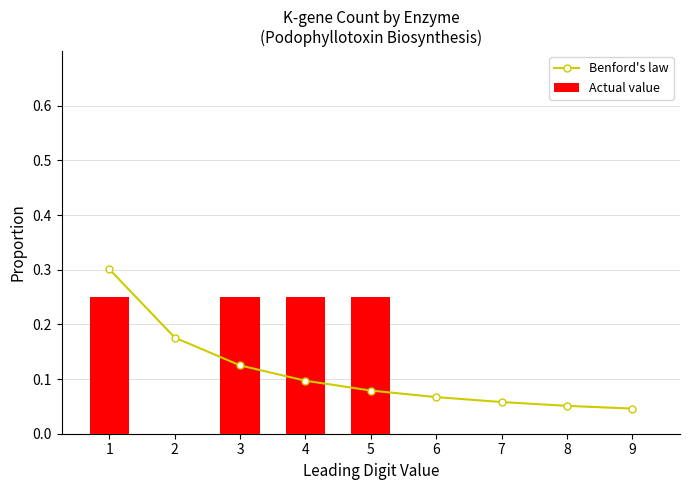

Reading left to right, what are all the values shown in this chart?

Benford's law: 0.3	0.2	0.1	0.1	0.1	0.1	0.1	0.1	0.0
Actual value: 0.2	0.0	0.2	0.2	0.2	0.0	0.0	0.0	0.0